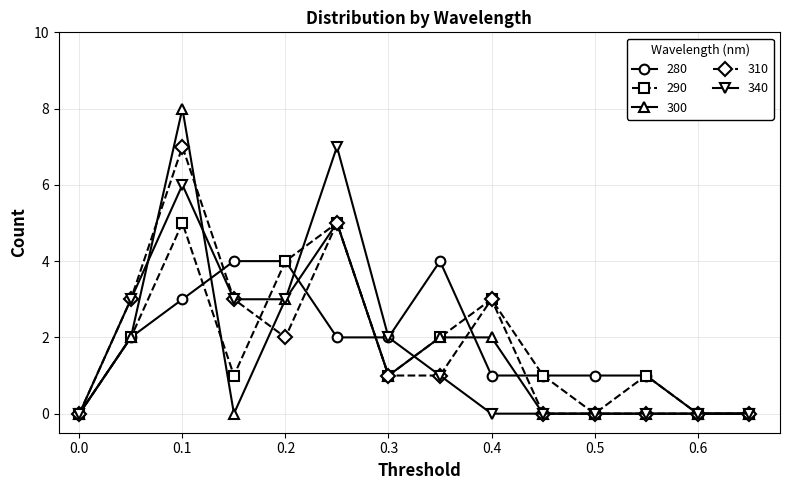

How many 300 values are between 0 and 2?

11